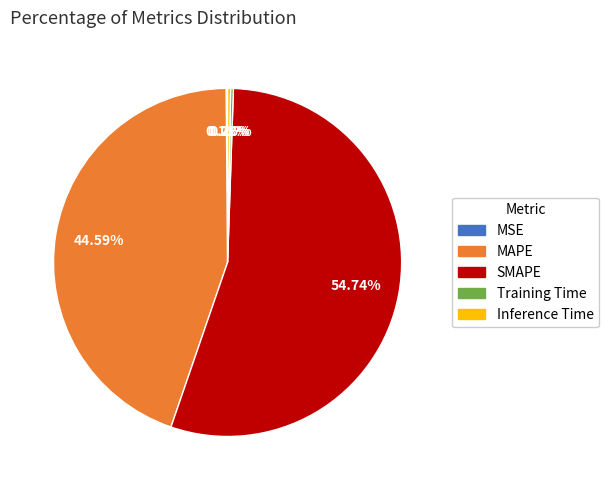

Is SMAPE the majority of the pie?

Yes